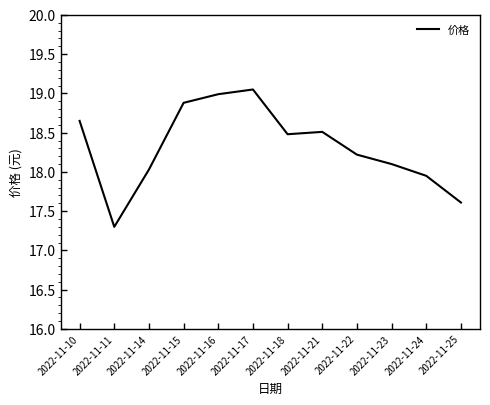

What value does the data have at 2022-11-25?

17.6